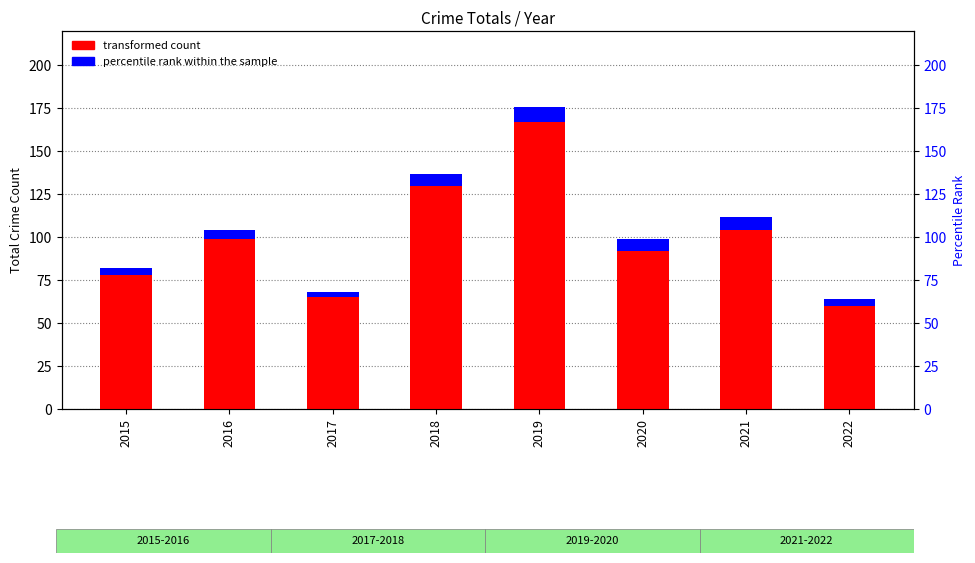

Reading left to right, what are all the values shown in this chart?

transformed count: 2015=78	2016=99	2017=65	2018=130	2019=167	2020=92	2021=104	2022=60
percentile rank within the sample: 2015=4	2016=5	2017=3	2018=7	2019=9	2020=7	2021=8	2022=4